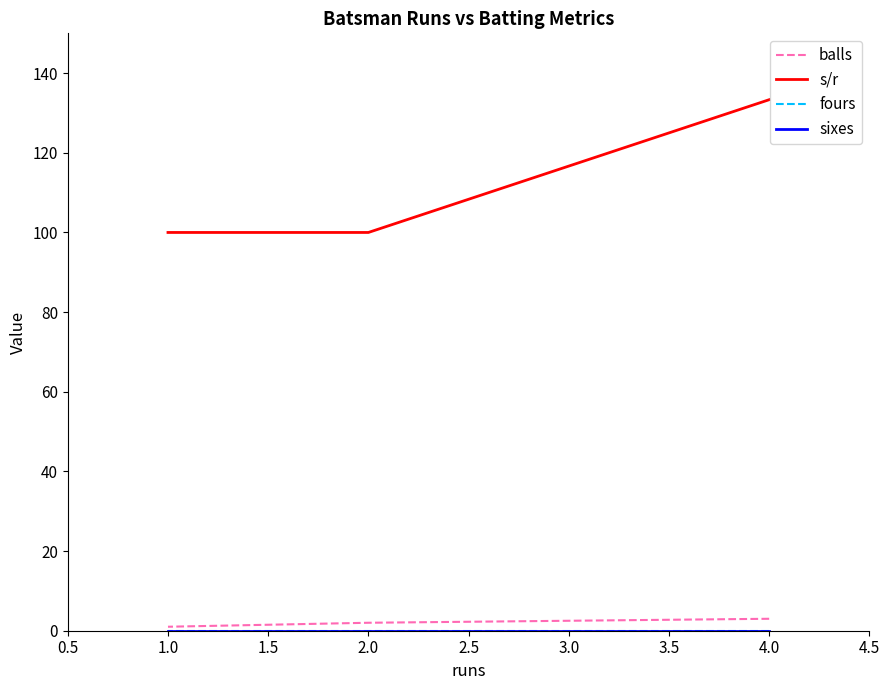

Which series has the largest total across all categories?

s/r